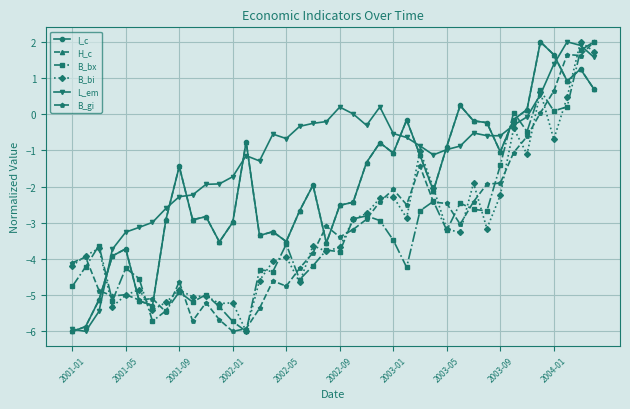

True or false: B_gi has more than 1 interior local peaks.

True